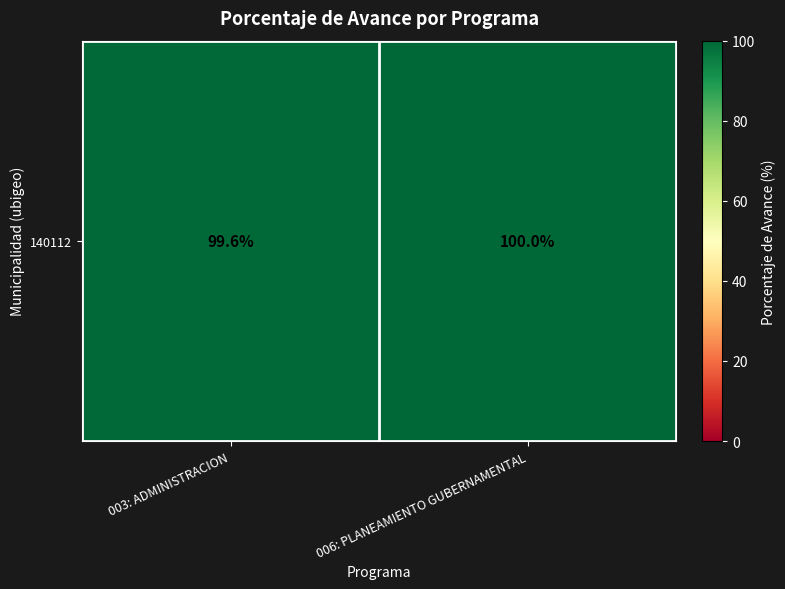

The value at 003: ADMINISTRACION is 99.6. True or false?

True